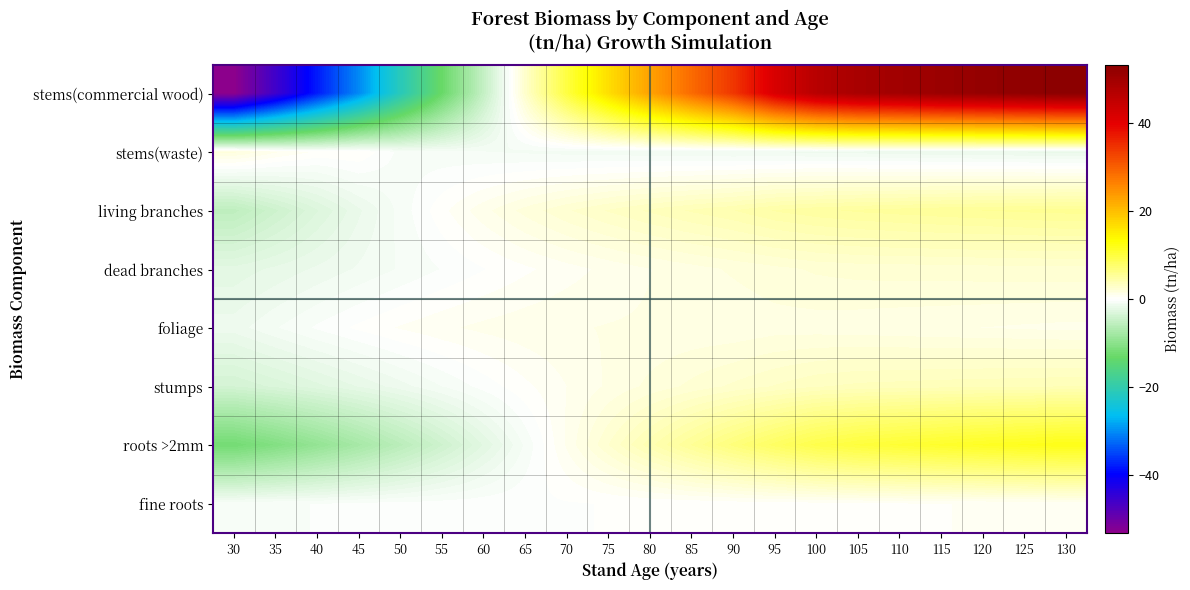

Which series has the largest total across all categories?

stems(commercial wood)